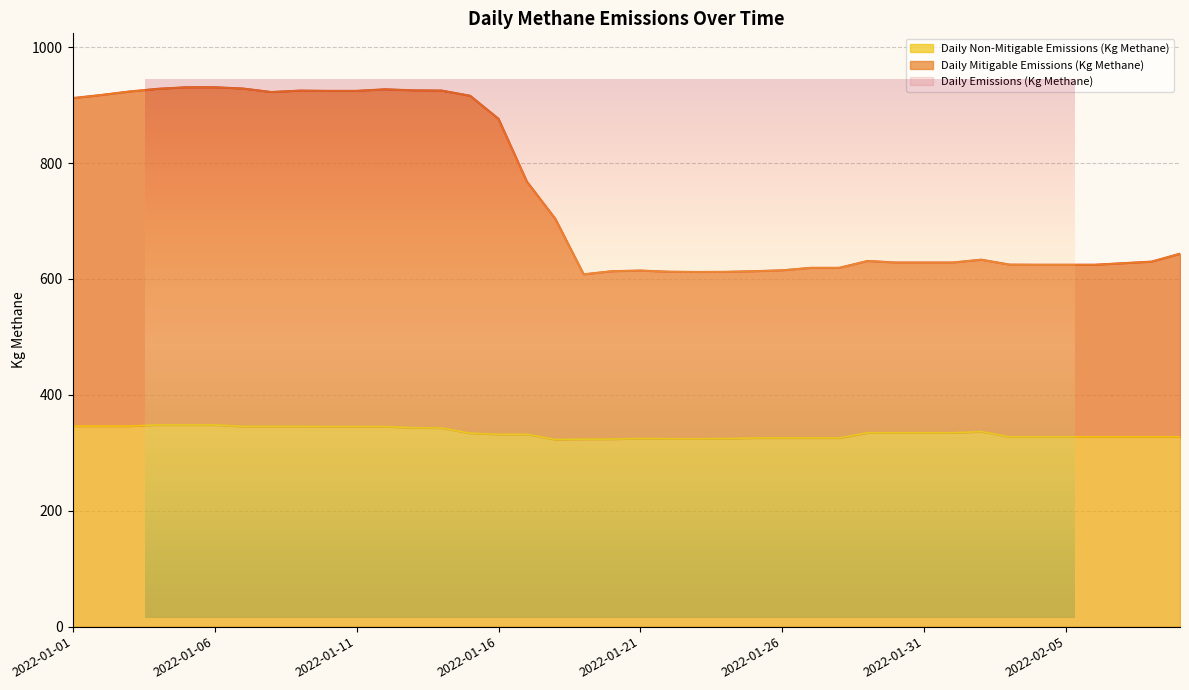

True or false: Daily Mitigable Emissions (Kg Methane) and Daily Emissions (Kg Methane) cross at least once.

False